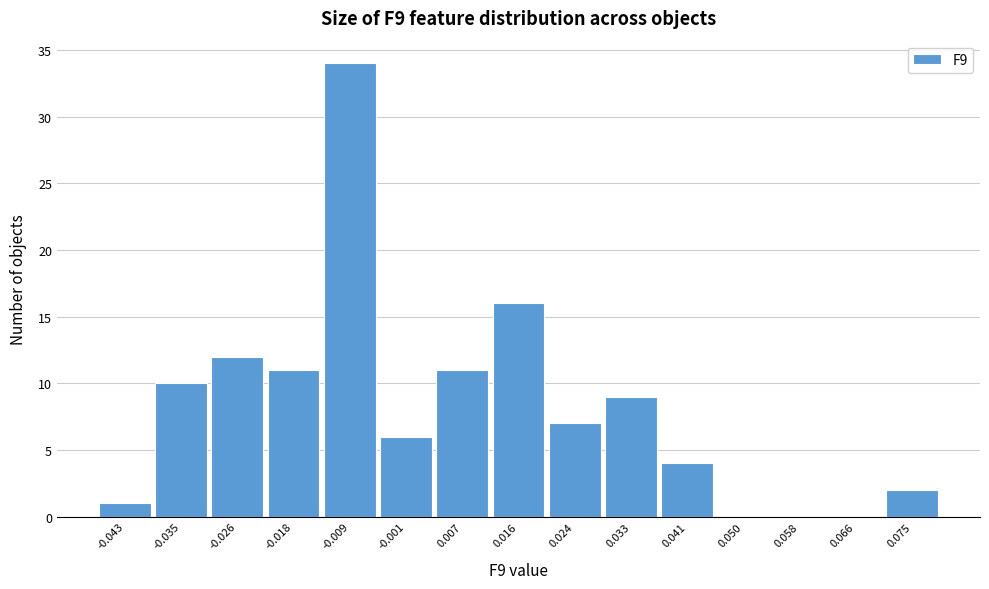

Reading left to right, list all the values displayed in this chart.

-0.043=1	-0.035=10	-0.026=12	-0.018=11	-0.009=34	-0.001=6	0.007=11	0.016=16	0.024=7	0.033=9	0.041=4	0.050=0	0.058=0	0.066=0	0.075=2